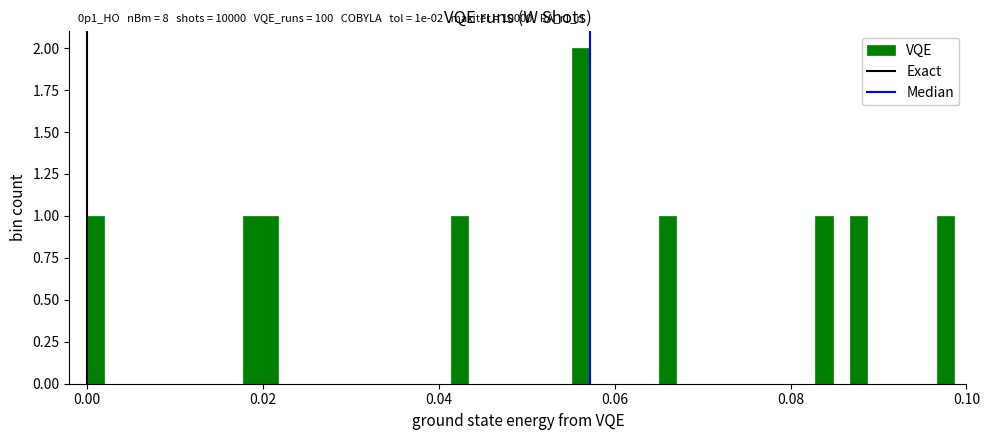

Around what value on the x-axis is the tallest bar? Give the approximate position of its centre, as read against the axis.

0.056